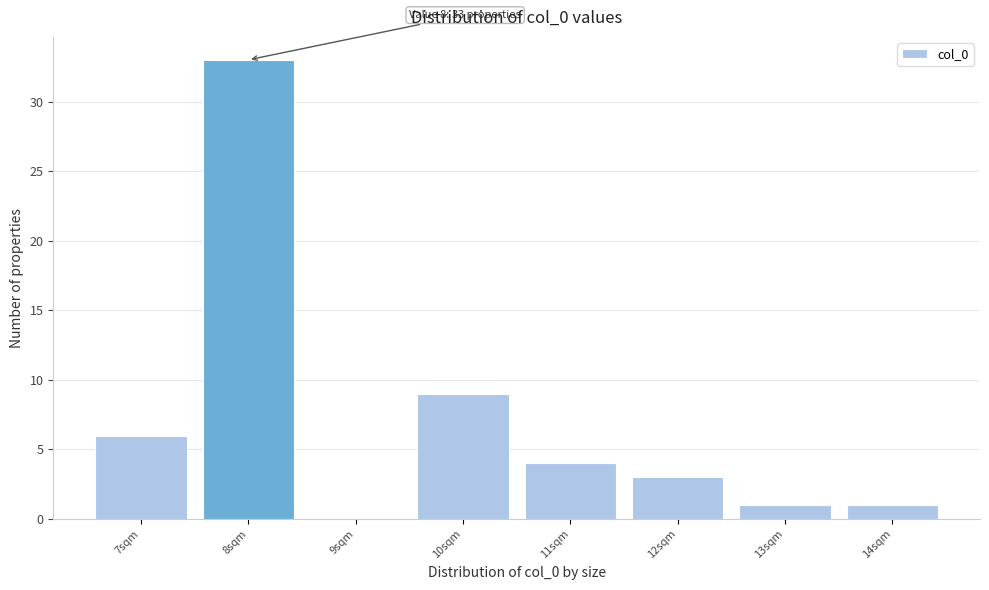

Over which range of the x-axis is the bar tallest?

7.5 to 8.5